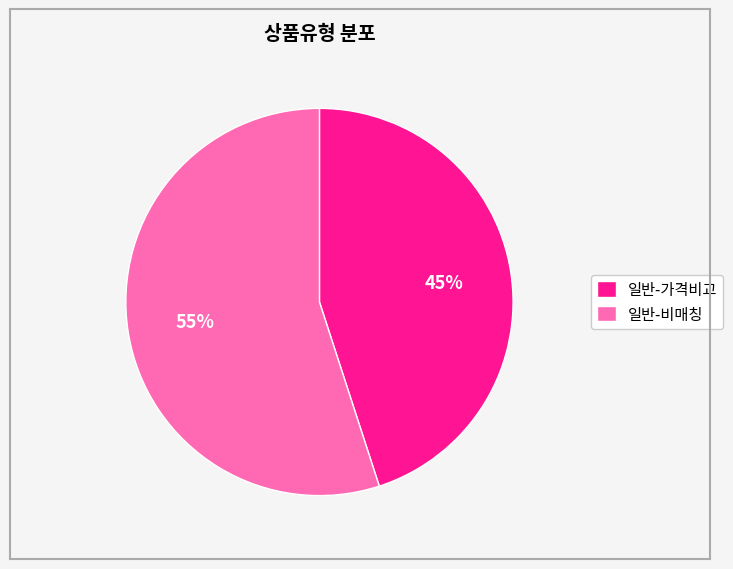

To the nearest percent, what portion does 일반-가격비교 represent?

45%